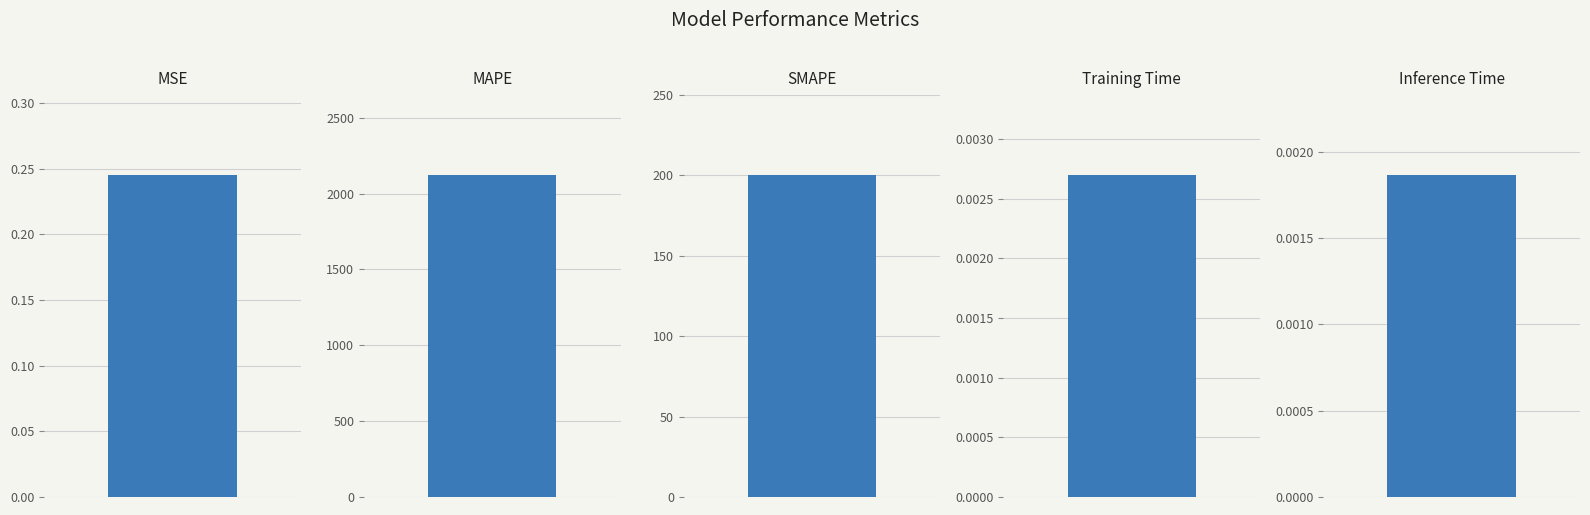

True or false: the data shows 0.0 at Inference Time.

False